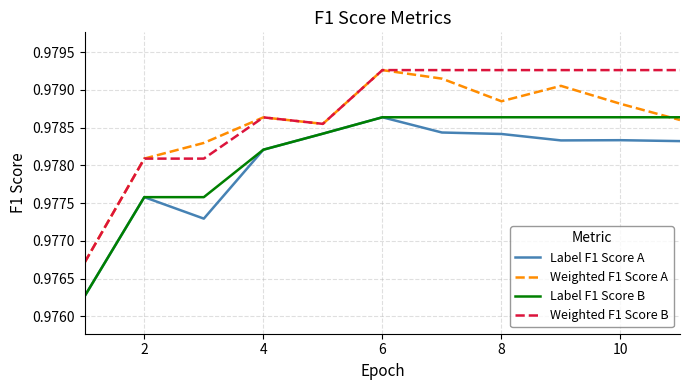

True or false: Weighted F1 Score A and Label F1 Score A intersect in this chart.

False